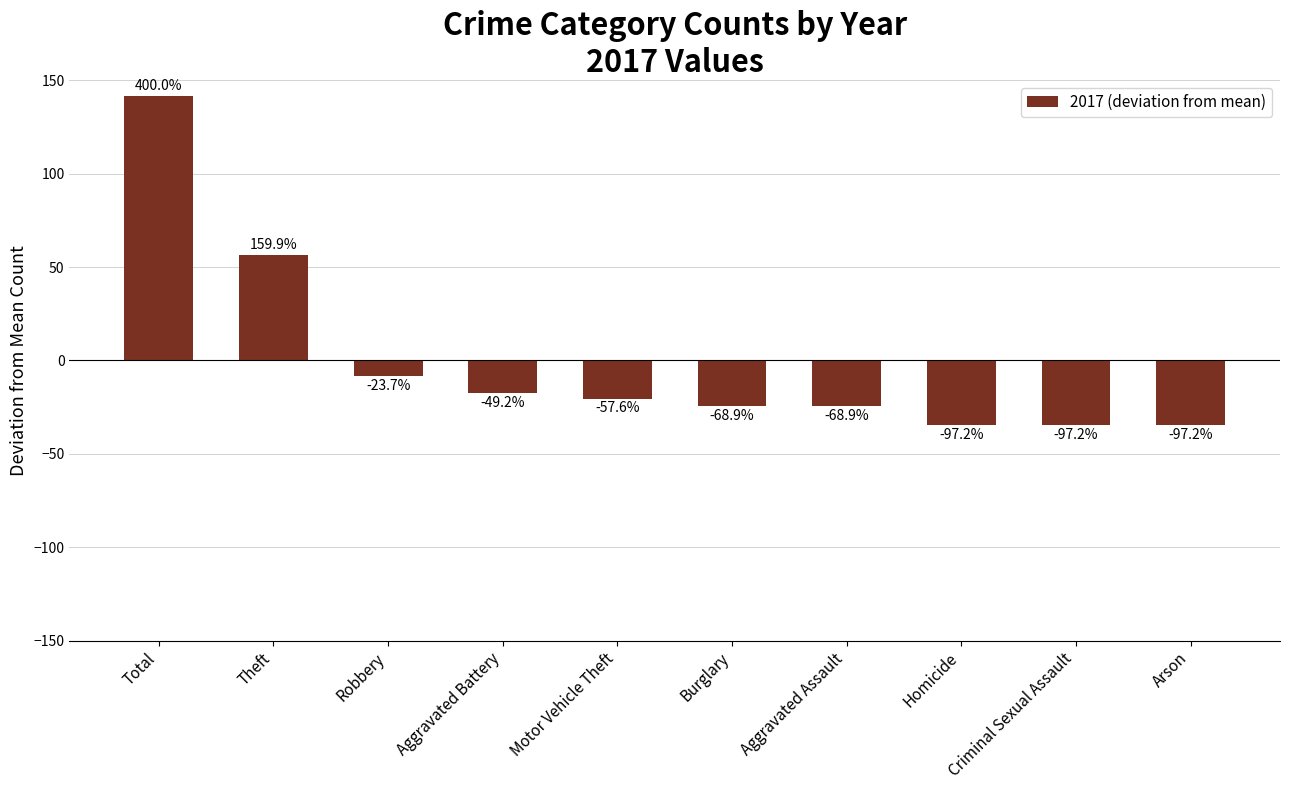

At which category does the chart reach its minimum across all series?

Homicide